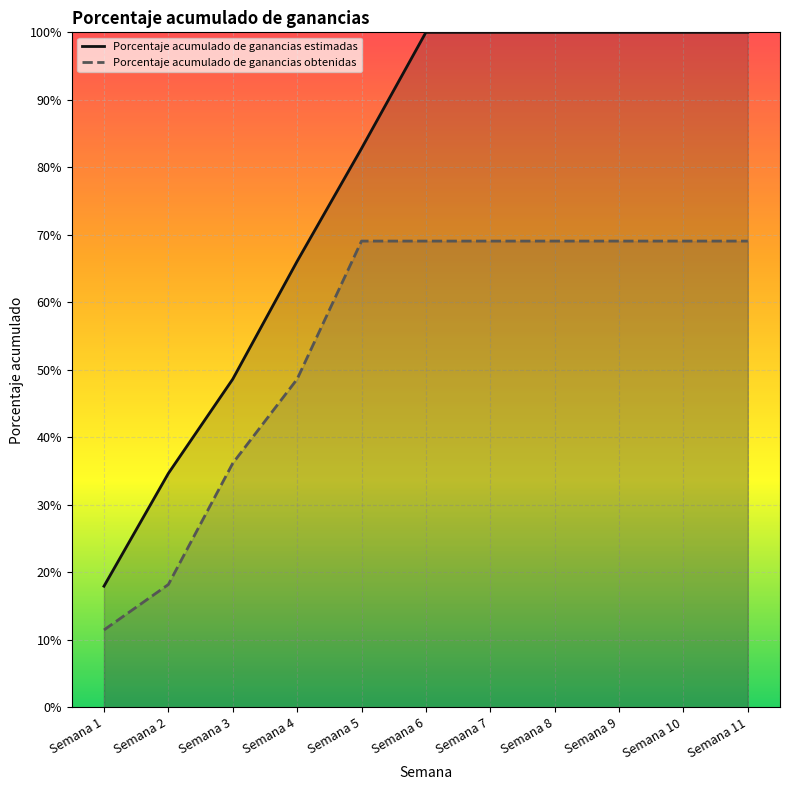

Which series has the largest total across all categories?

Porcentaje acumulado de ganancias estimadas